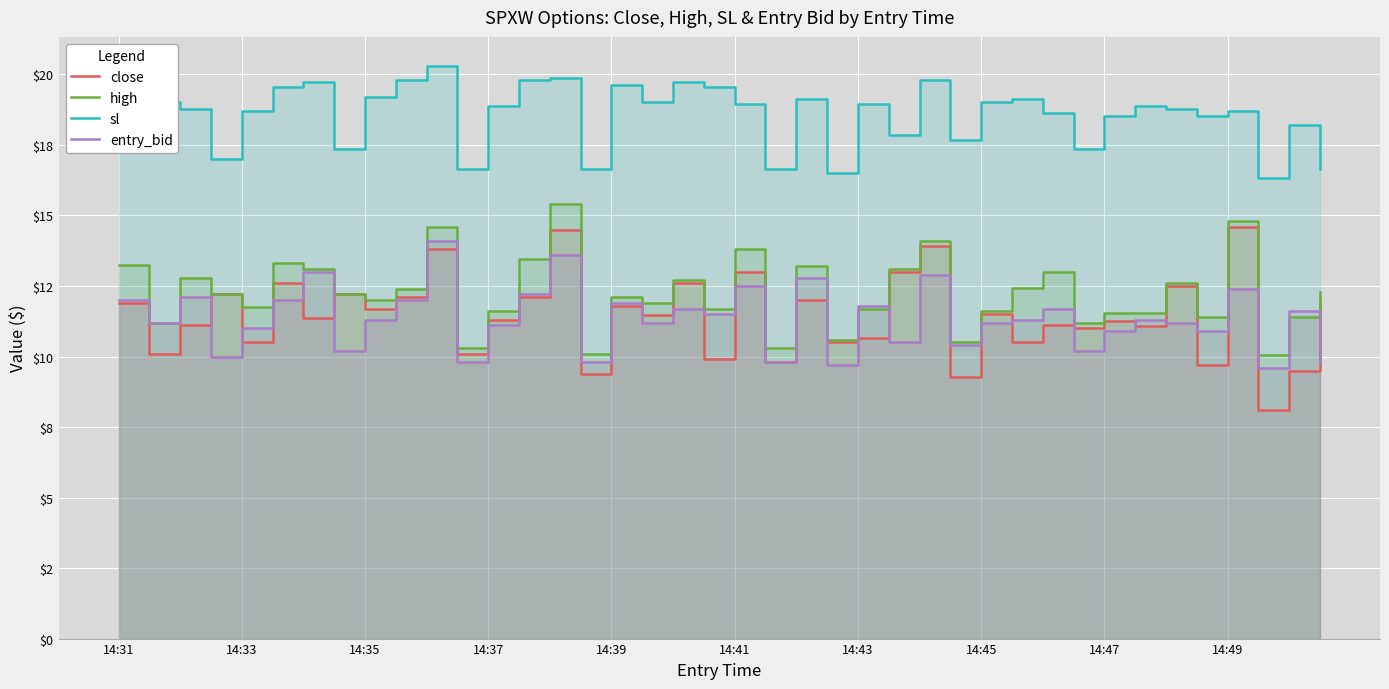

What is the lowest value of the sl series?

16.3